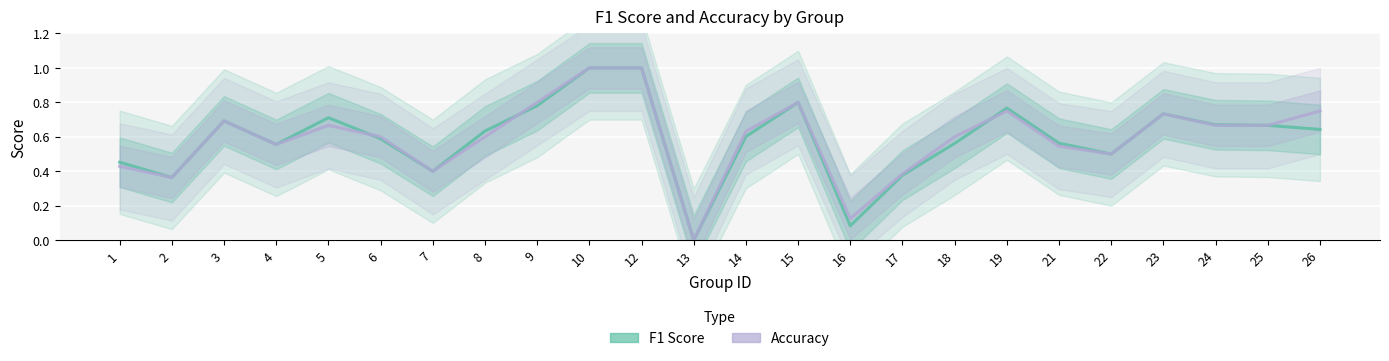

True or false: f1 has a value of 0.6 at 1.

False